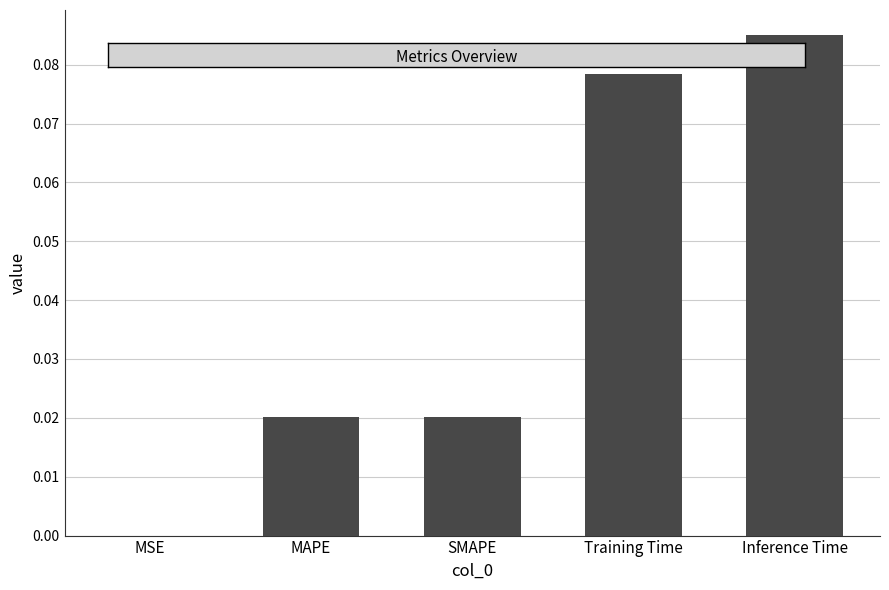

Which label corresponds to the largest value in the chart?

Inference Time